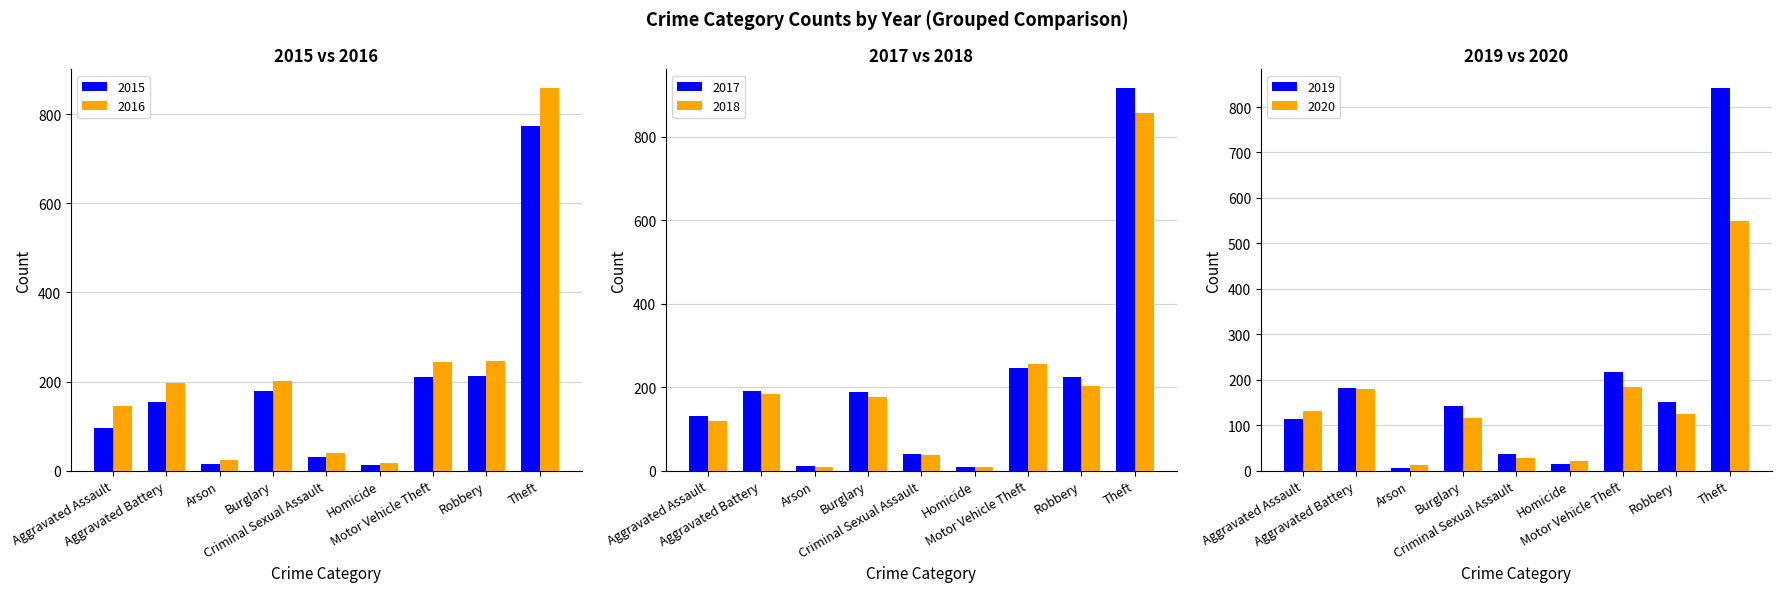

What is the smallest value displayed?

6